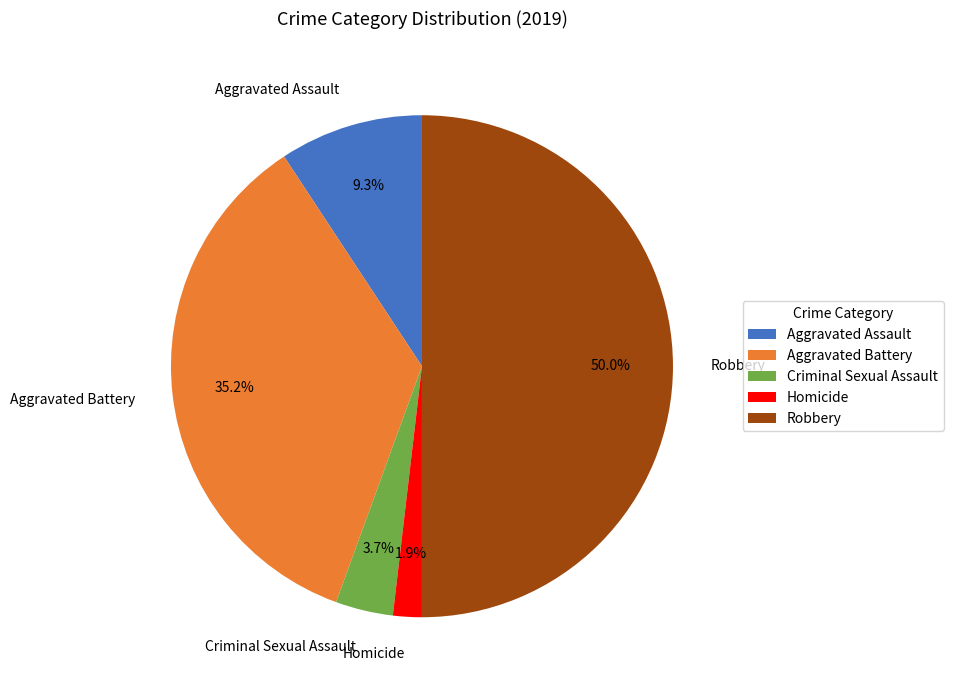

To the nearest percent, what portion does Homicide represent?

2%